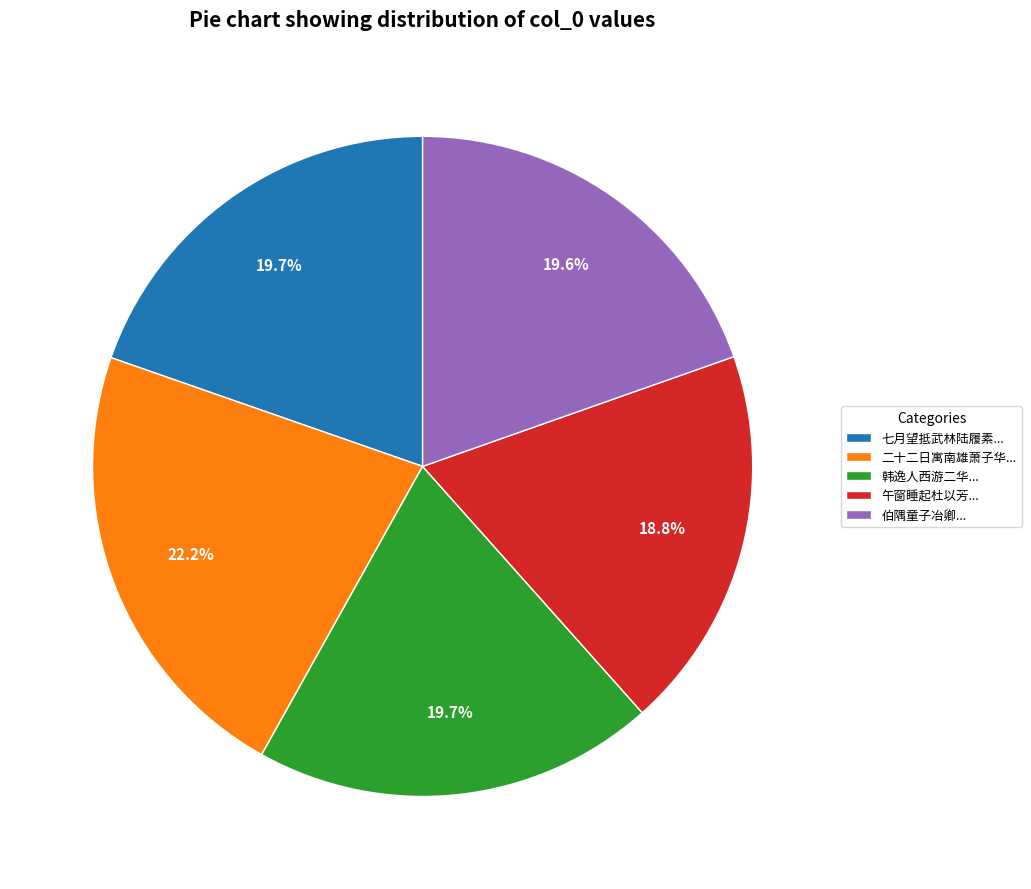

Approximately how many times larger is the value at 伯隅童子冶卿... compared to 二十二日寓南雄萧子华...?

0.9